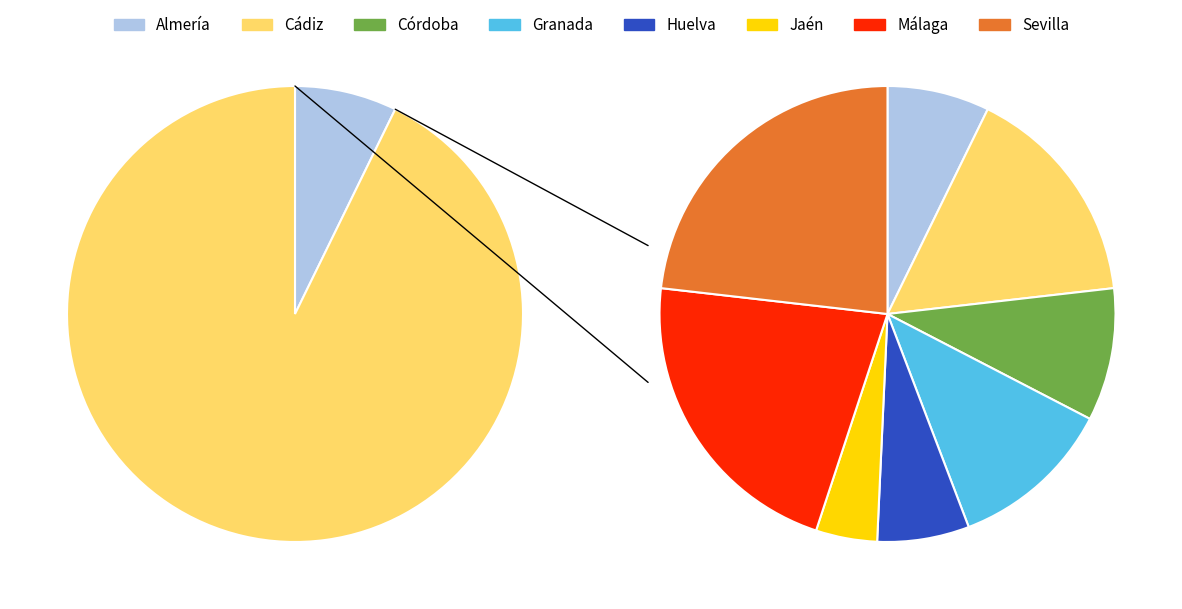

To the nearest percent, what portion does Málaga represent?

22%